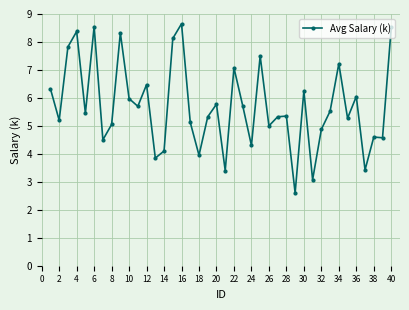

How many data points does each series have?

40